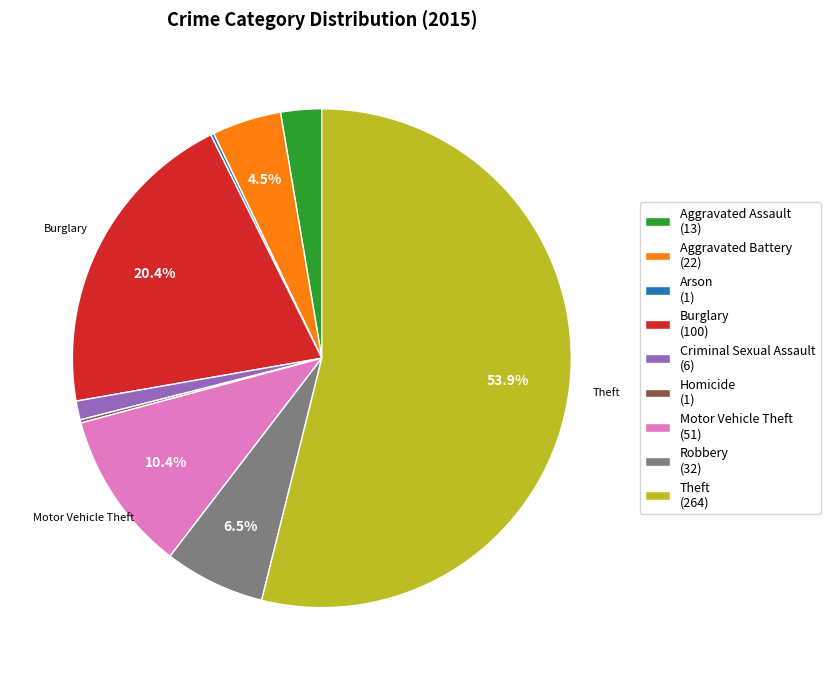

To the nearest percent, what is the difference between the Aggravated Assault and Motor Vehicle Theft slice percentages?

8%